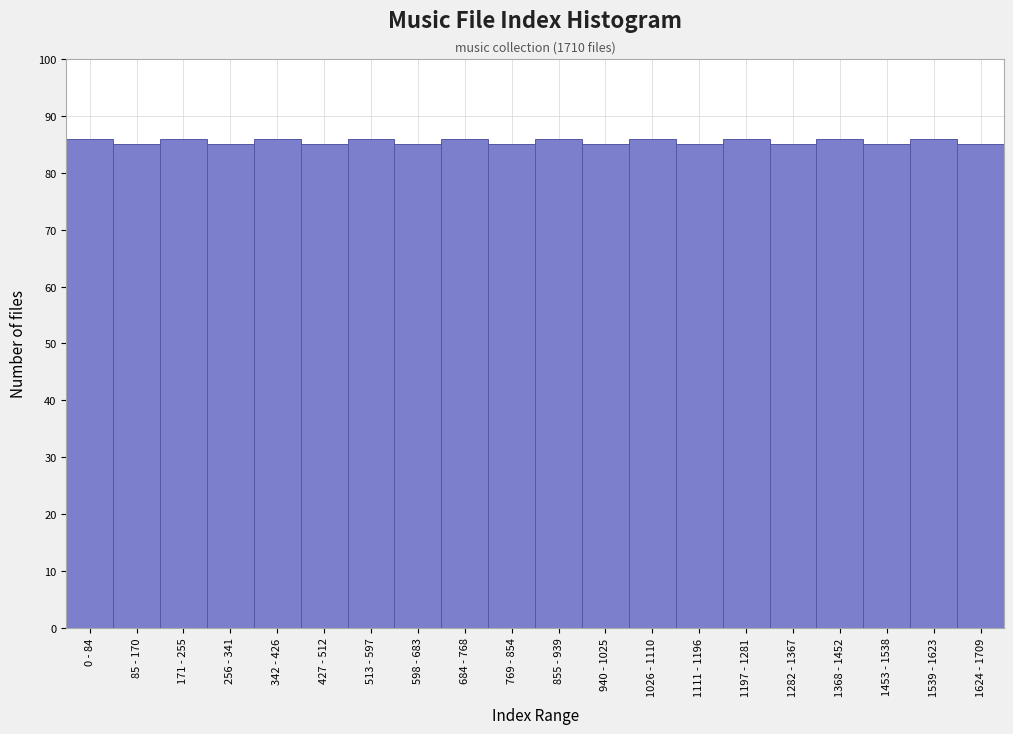

Reading left to right, what are all the values shown in this chart?

0 - 84=86	85 - 170=85	171 - 255=86	256 - 341=85	342 - 426=86	427 - 512=85	513 - 597=86	598 - 683=85	684 - 768=86	769 - 854=85	855 - 939=86	940 - 1025=85	1026 - 1110=86	1111 - 1196=85	1197 - 1281=86	1282 - 1367=85	1368 - 1452=86	1453 - 1538=85	1539 - 1623=86	1624 - 1709=85